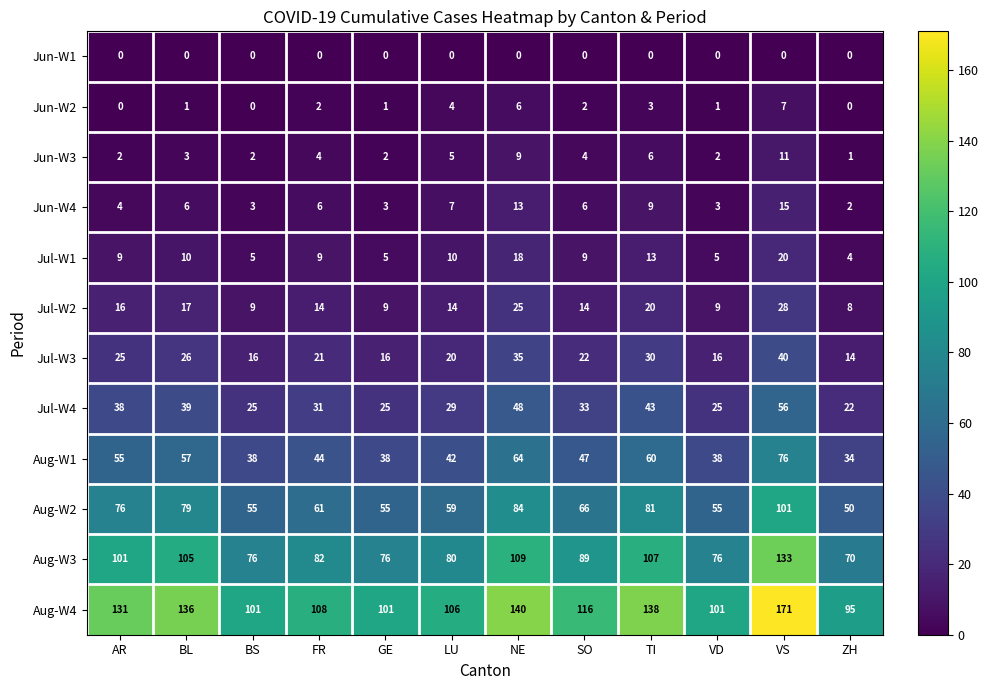

Which series changed the most between FR and TI?

Aug-W4